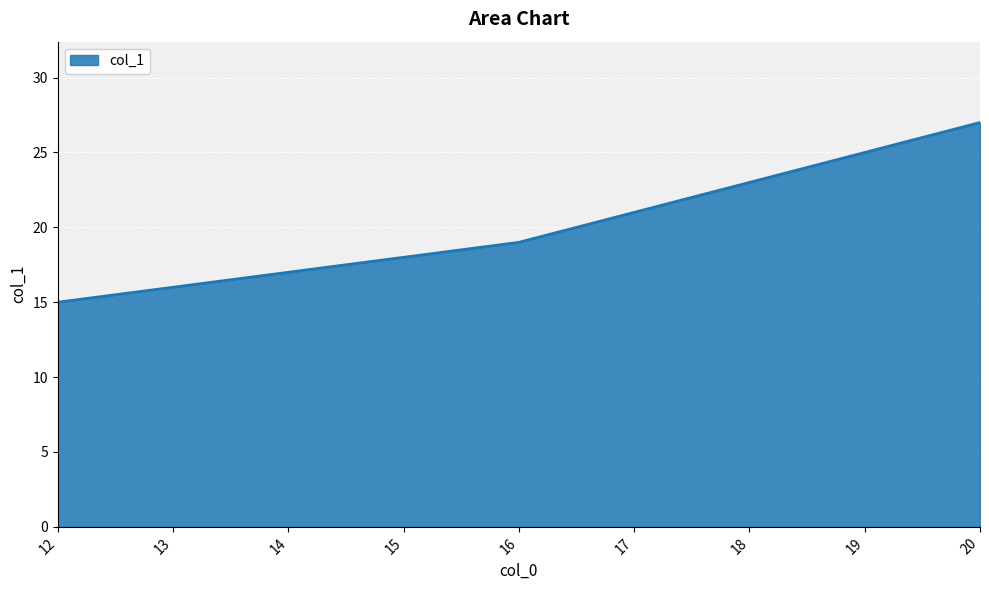

What is the sum of the values at 12 and 19?

40